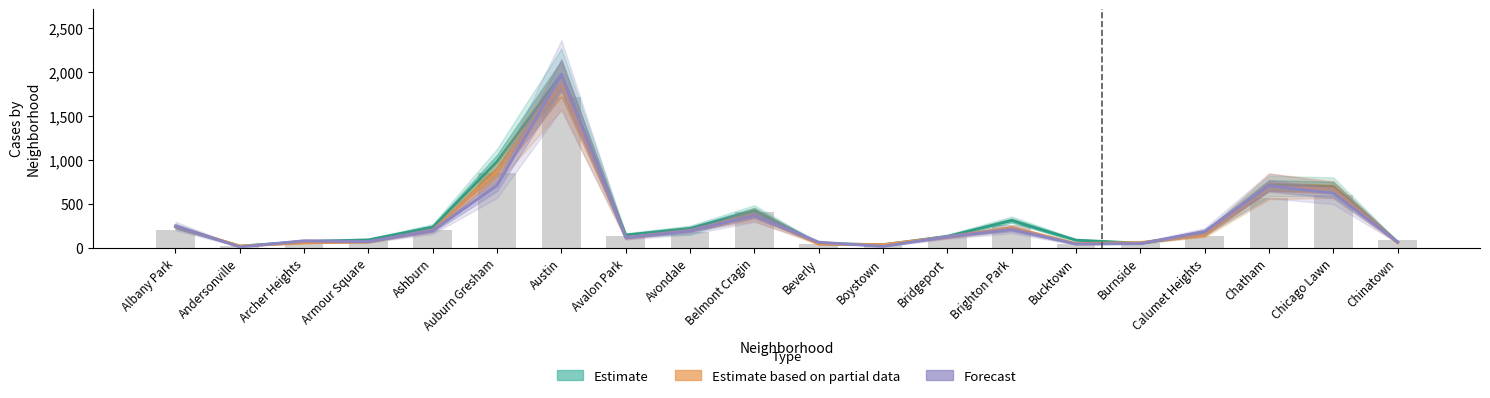

What is the label of the 8th bar from the right?

Bridgeport